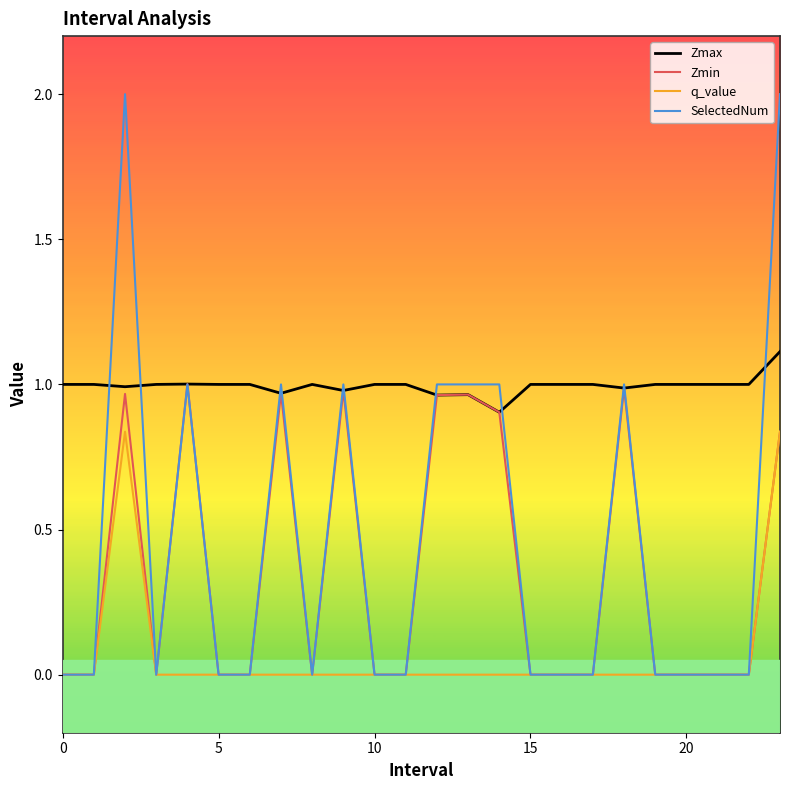

What is the highest value of the Zmax series?

1.1